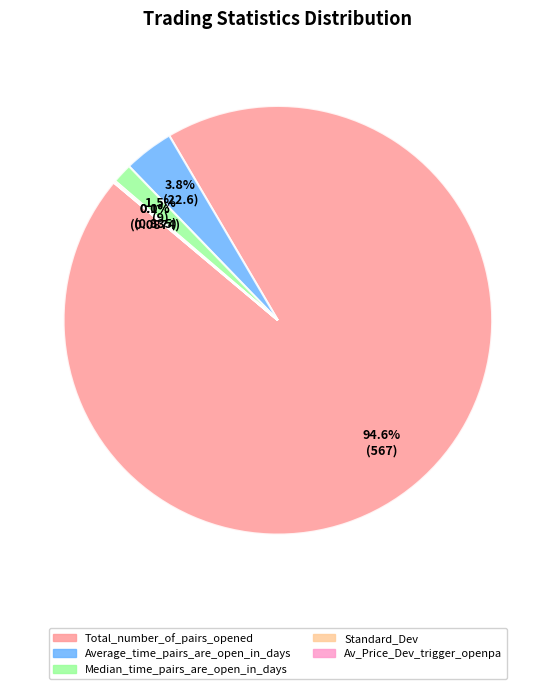

What portion of the pie excludes Average_time_pairs_are_open_in_days?

96.2%